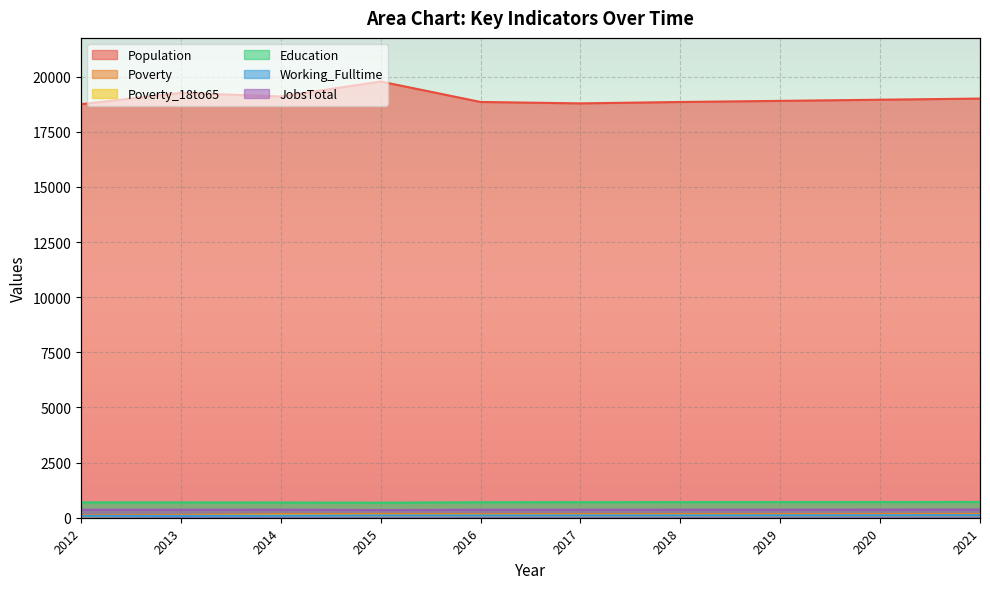

Reading left to right, extract all data points from this chart.

Population: 2012=18749	2013=19264	2014=19098	2015=19777	2016=18850	2017=18786	2018=18849	2019=18899	2020=18952	2021=19004
Poverty: 2012=119	2013=131	2014=162	2015=170	2016=161	2017=163	2018=165	2019=167	2020=169	2021=171
Poverty_18to65: 2012=66	2013=81	2014=105	2015=99	2016=101	2017=103	2018=104	2019=106	2020=108	2021=109
Education: 2012=696	2013=694	2014=689	2015=681	2016=701	2017=704	2018=706	2019=708	2020=710	2021=712
Working_Fulltime: 2012=84	2013=82	2014=89	2015=103	2016=102	2017=104	2018=107	2019=110	2020=113	2021=116
JobsTotal: 2012=360	2013=364	2014=365	2015=350	2016=361	2017=363	2018=365	2019=367	2020=369	2021=371